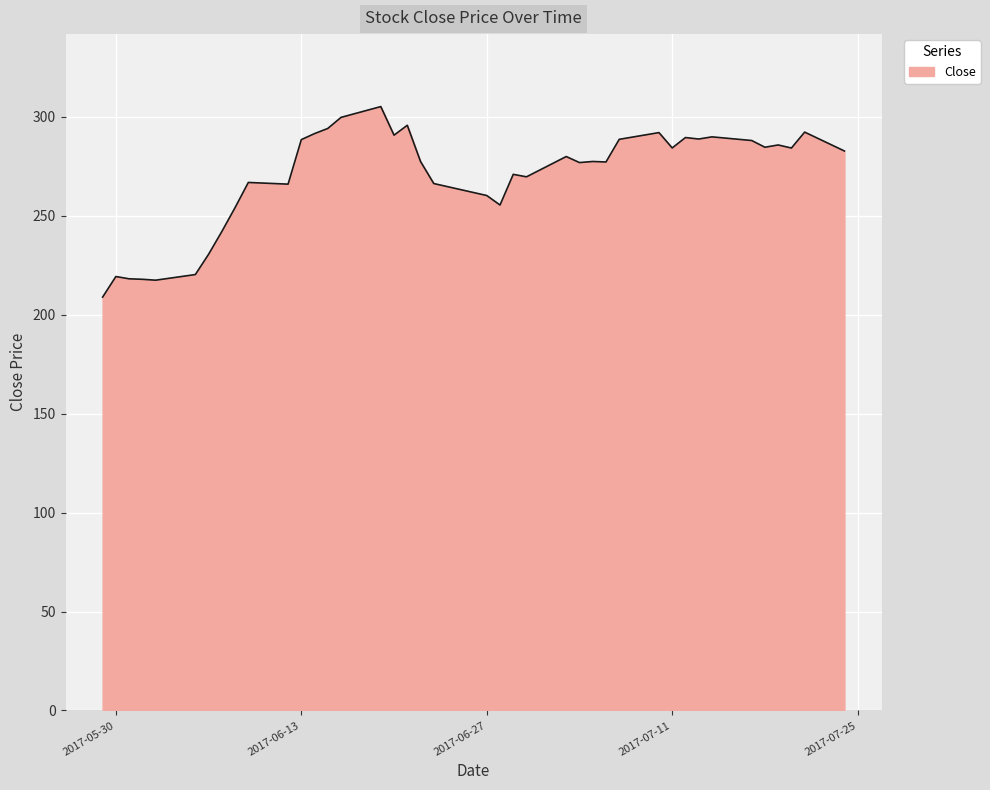

What is the difference between the maximum and minimum values?

96.3